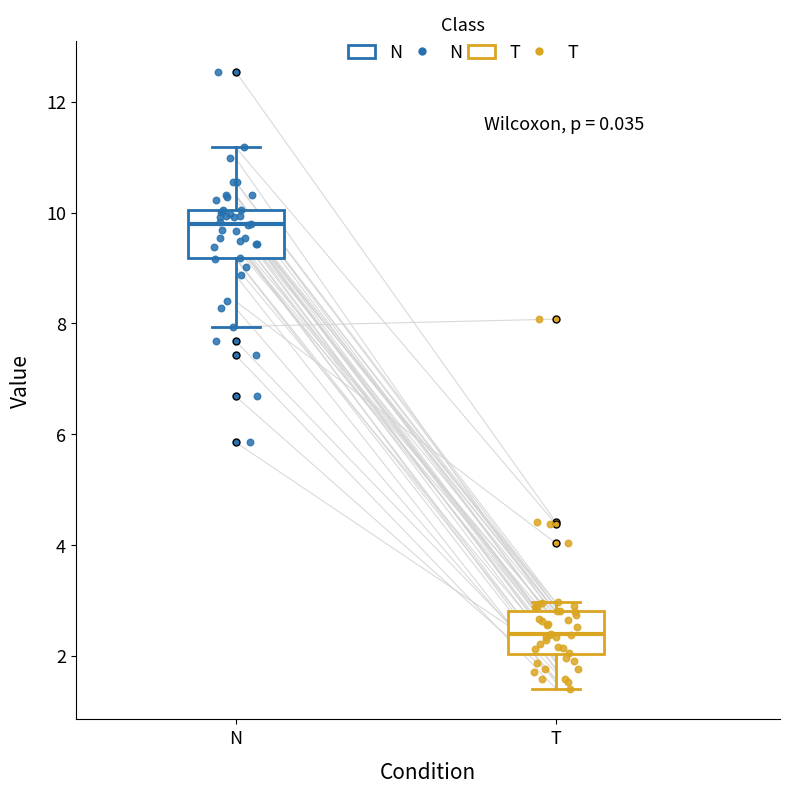

Reading left to right, read every box against the y-axis: the position of its median line, the range the box covers, and the ends of its whiskers. The values are not printed on the chart, so give them approximately, as read against the axis.

N: median 9.8, box 9.2 to 10.0, whiskers 8.0 to 11.2
T: median 2.4, box 2.0 to 2.8, whiskers 1.4 to 3.0